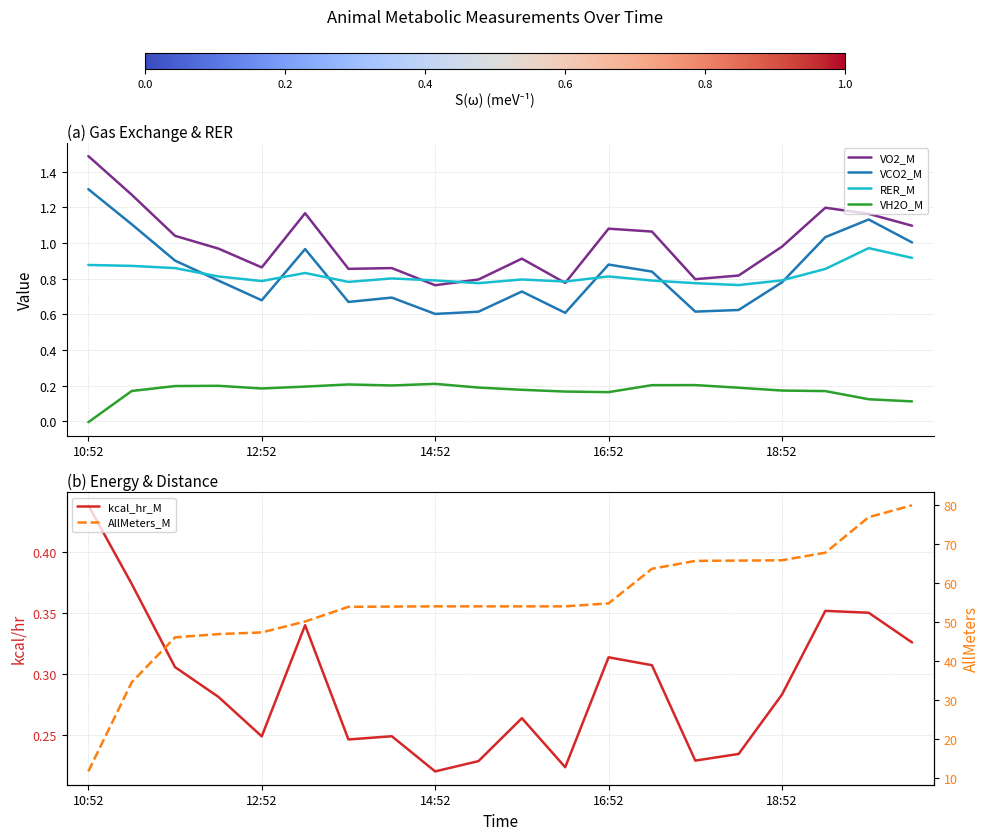

What is the maximum value shown in the chart?

80.1